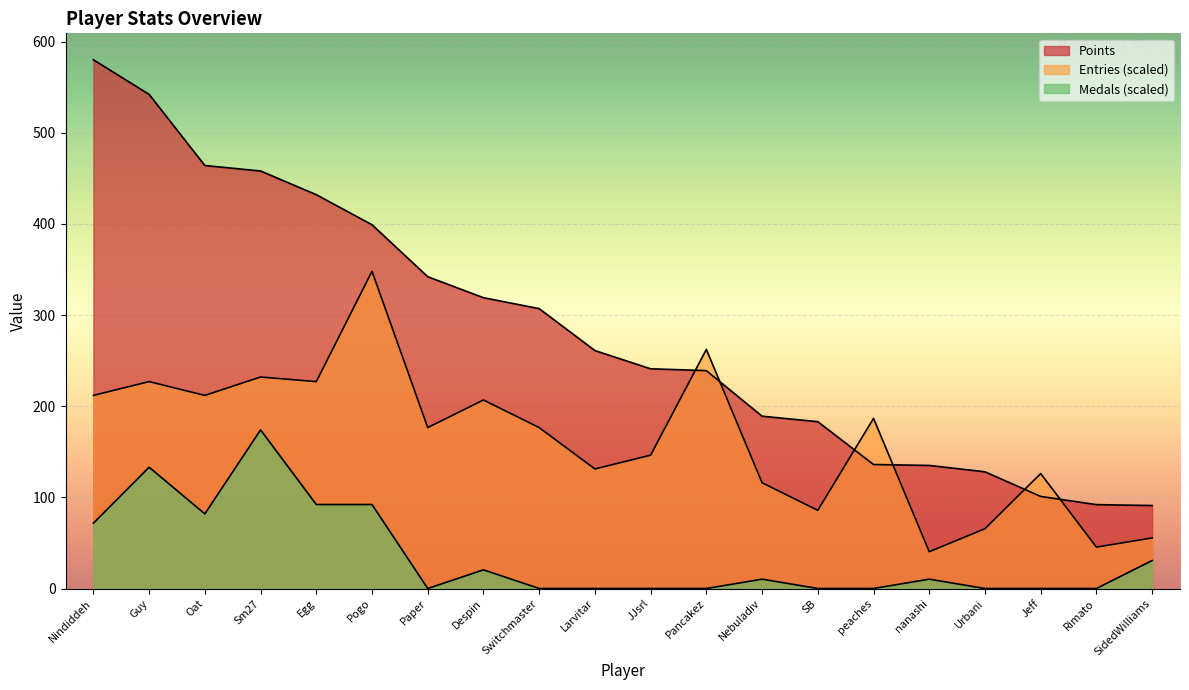

What is the greatest value displayed?

580.0